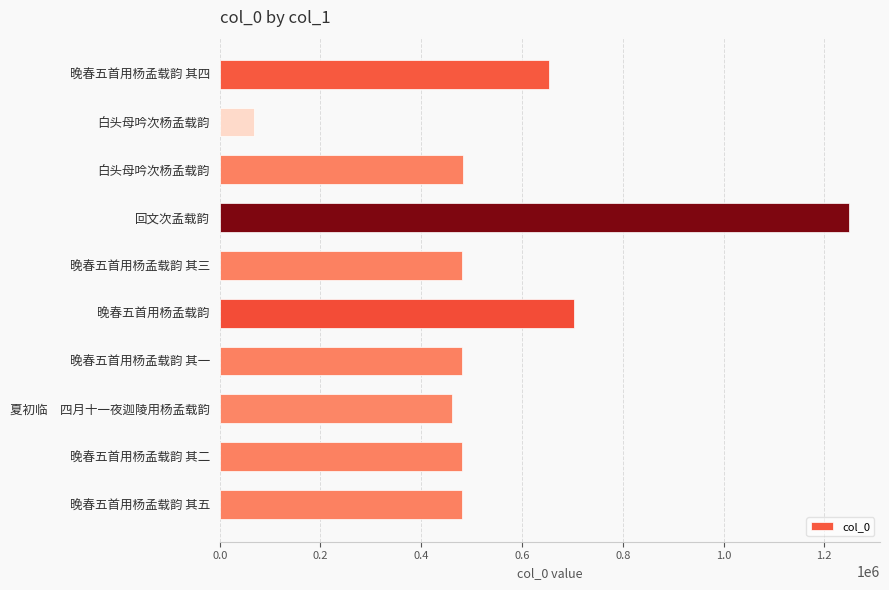

What is the average value?

553957